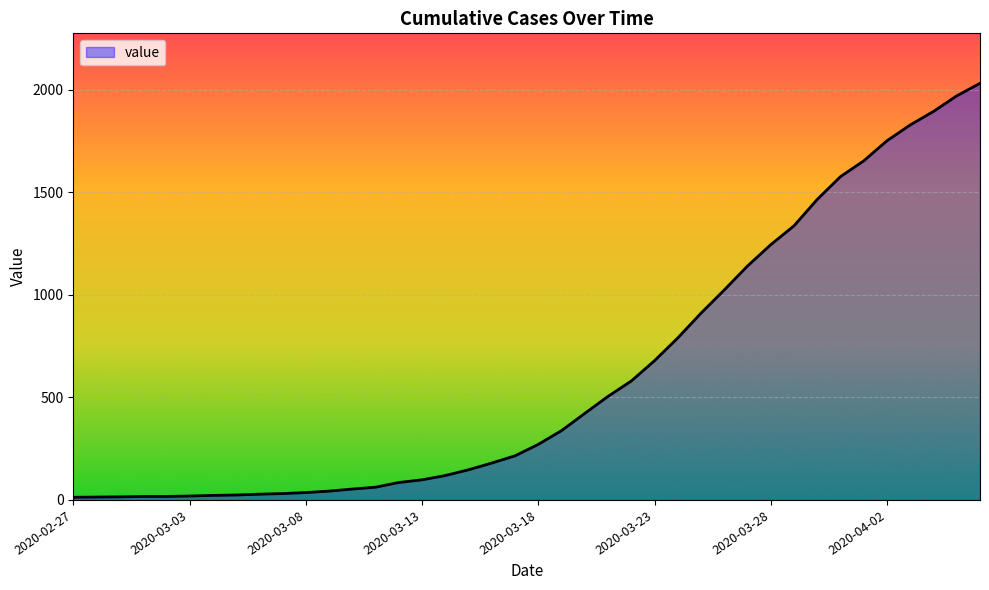

Count the number of data series in this chart.

1